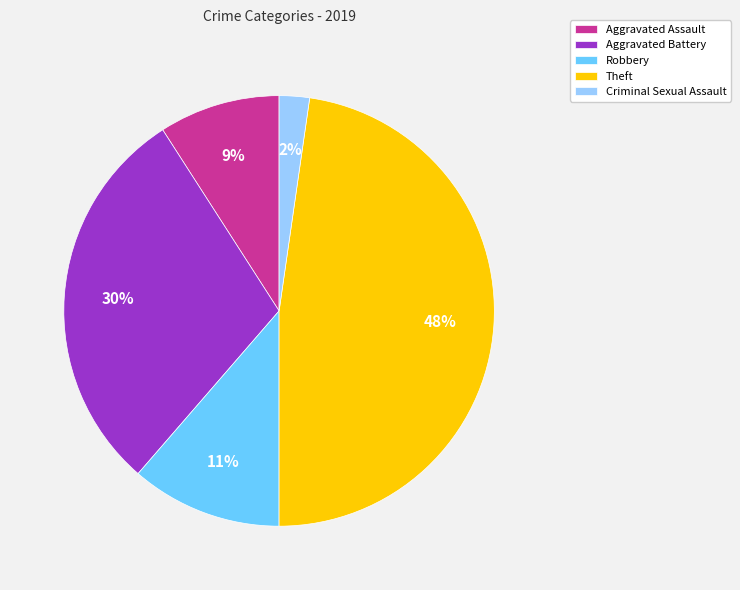

The Robbery slice represents 26% of the pie. True or false?

False